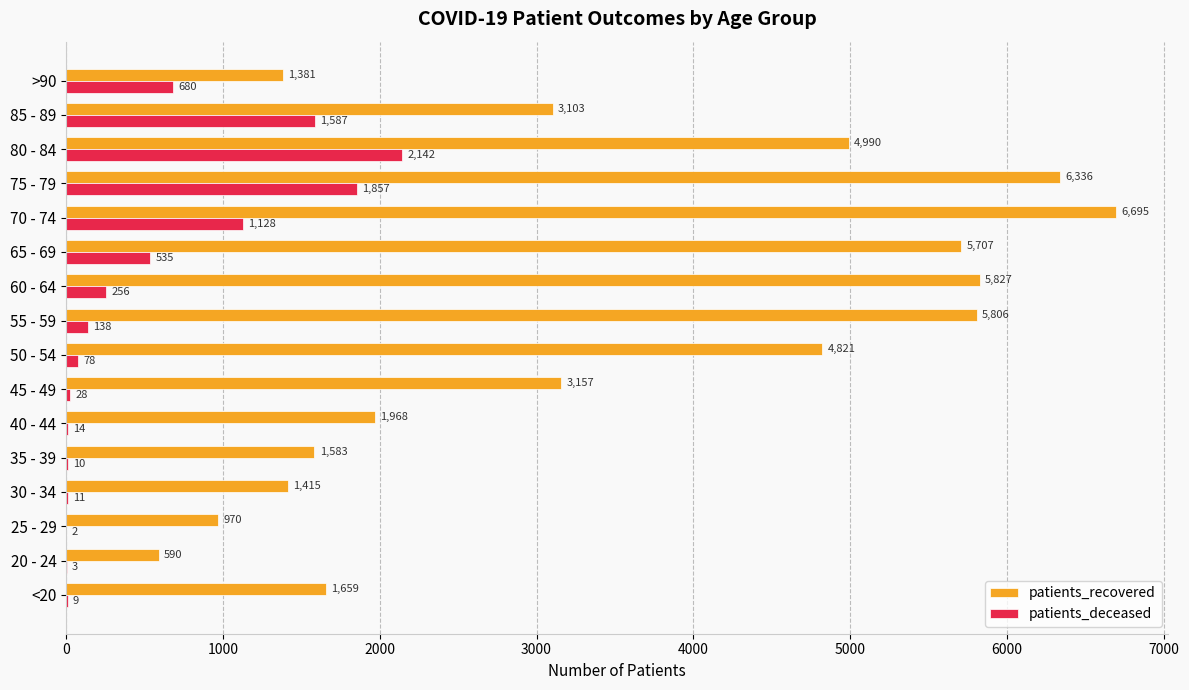

Is the value of patients_deceased at 35 - 39 greater than the value of patients_recovered at 20 - 24?

No